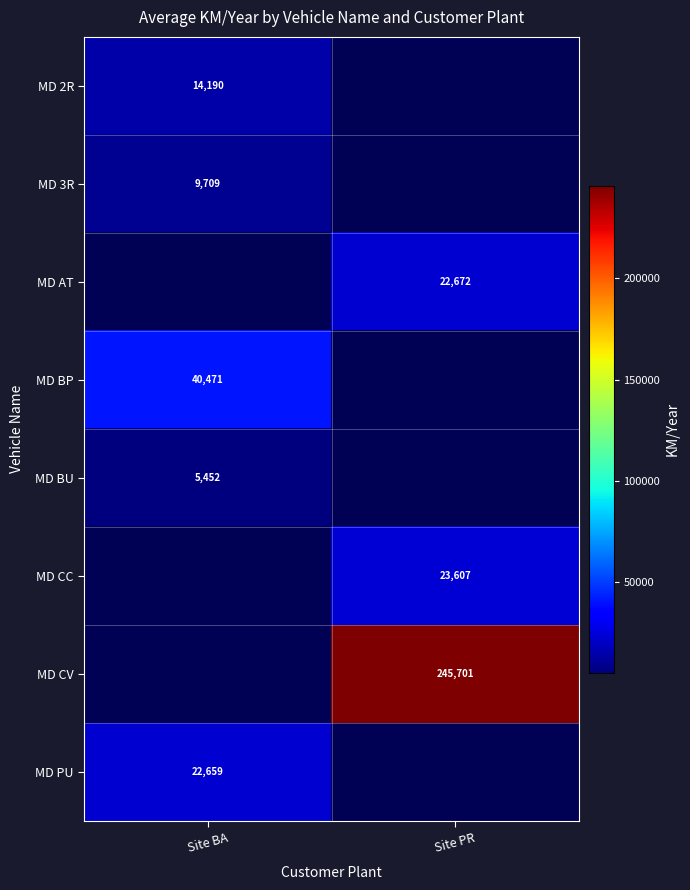

Count the number of categories in the chart.

2